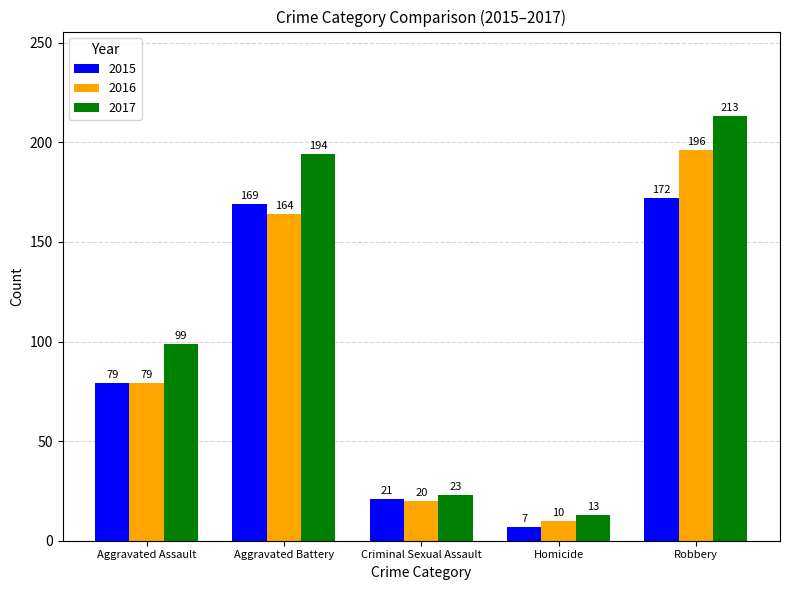

What are all the series names shown in the legend?

2015, 2016, 2017